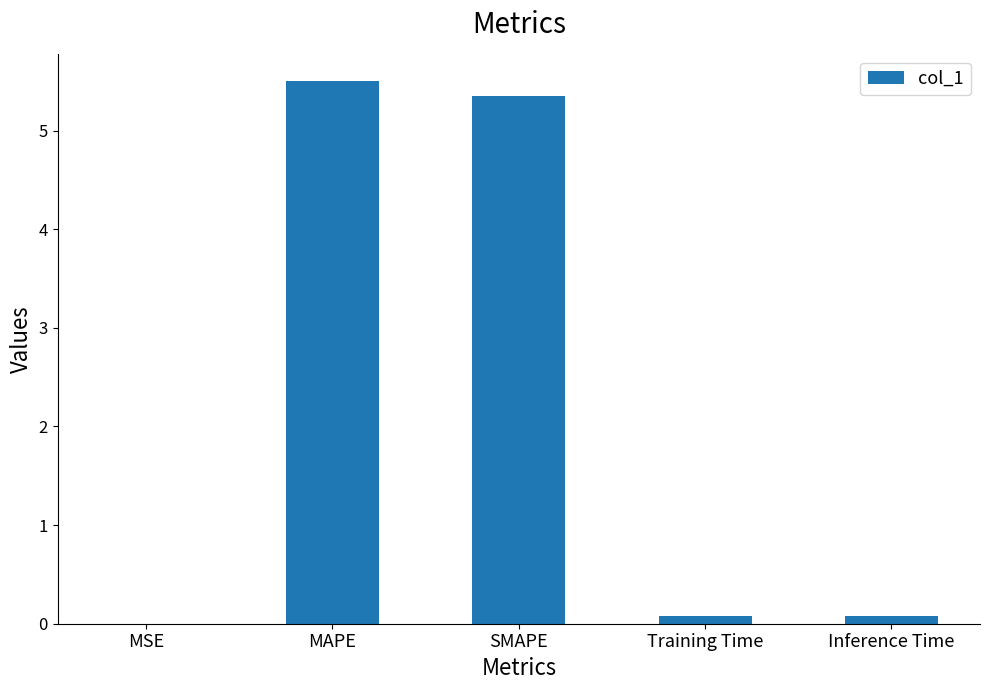

Which category has the highest value across all series?

MAPE